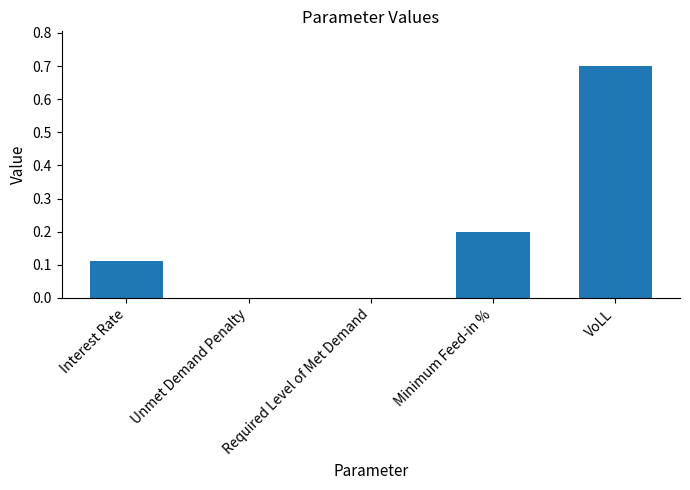

True or false: the data shows 0.0 at Unmet Demand Penalty.

True